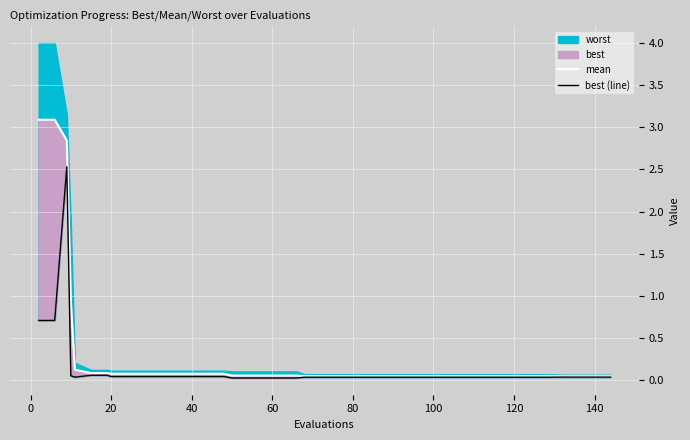

What is the approximate value of mean at 0?

3.1